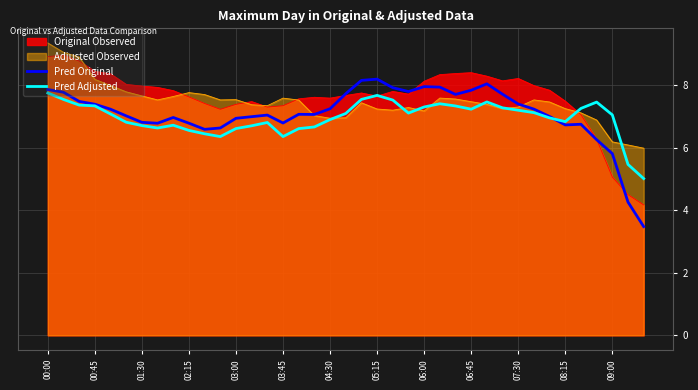

The value of Pred Original at 00:45 is 7.4. True or false?

True